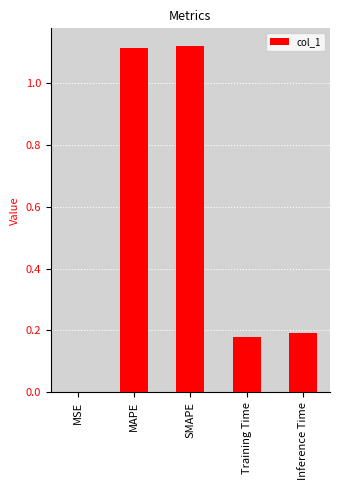

The value at Inference Time is 0.2. True or false?

True